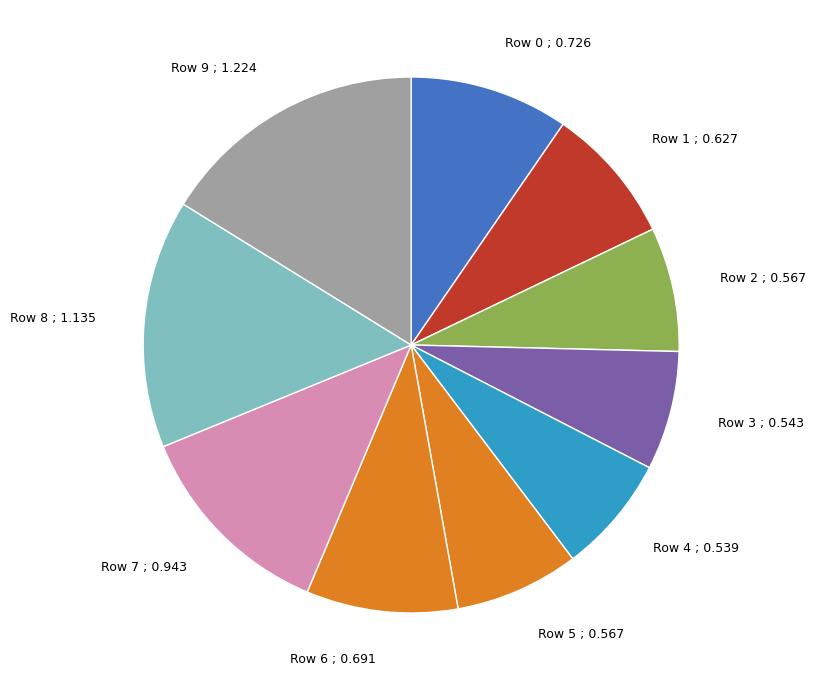

The Row 8 ; 1.135 slice represents 10% of the pie. True or false?

False